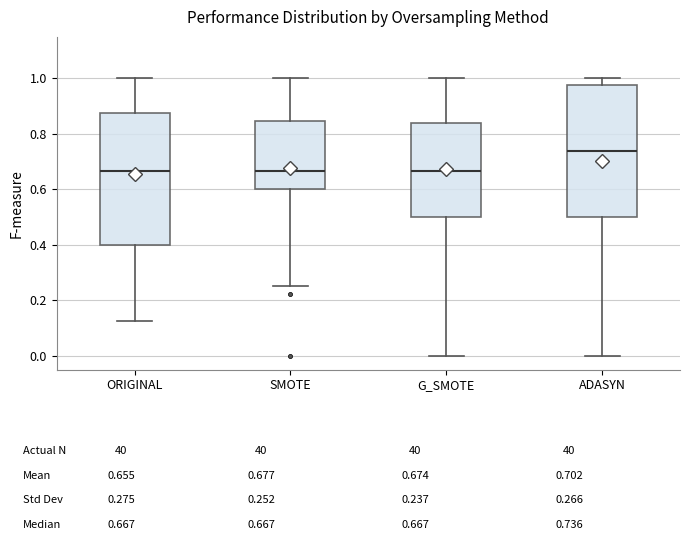

Reading left to right, read every box against the y-axis: the position of its median line, the range the box covers, and the ends of its whiskers. The values are not printed on the chart, so give them approximately, as read against the axis.

ORIGINAL: median 0.66, box 0.40 to 0.88, whiskers 0.12 to 1.00
SMOTE: median 0.66, box 0.60 to 0.84, whiskers 0.26 to 1.00
G_SMOTE: median 0.66, box 0.50 to 0.84, whiskers 0.00 to 1.00
ADASYN: median 0.74, box 0.50 to 0.98, whiskers 0.00 to 1.00